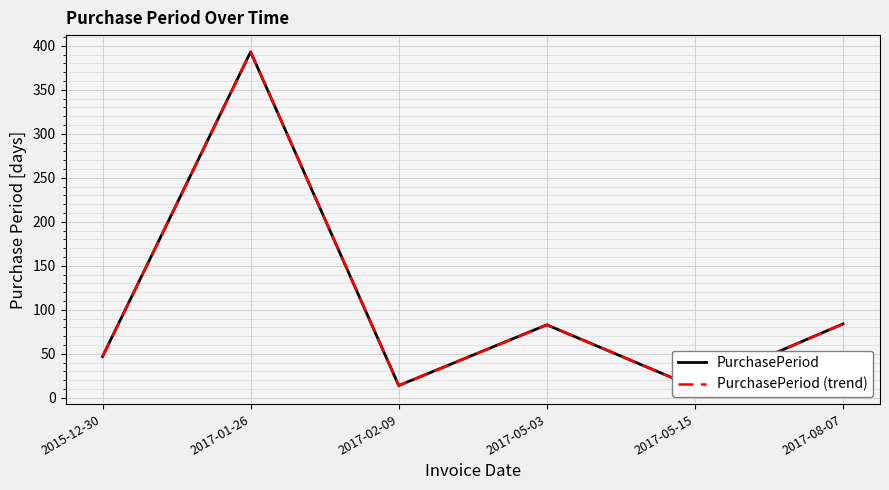

Rank the categories by PurchasePeriod value from highest to lowest.

2017-01-26, 2017-08-07, 2017-05-03, 2015-12-30, 2017-02-09, 2017-05-15